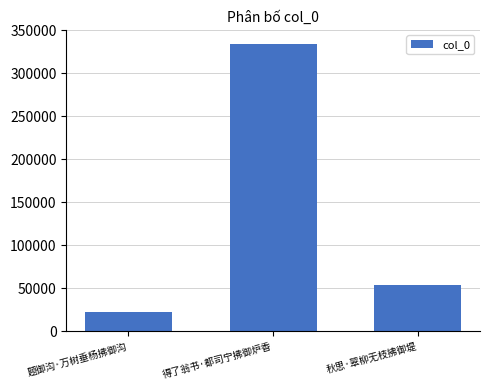

What is the average value?

136711